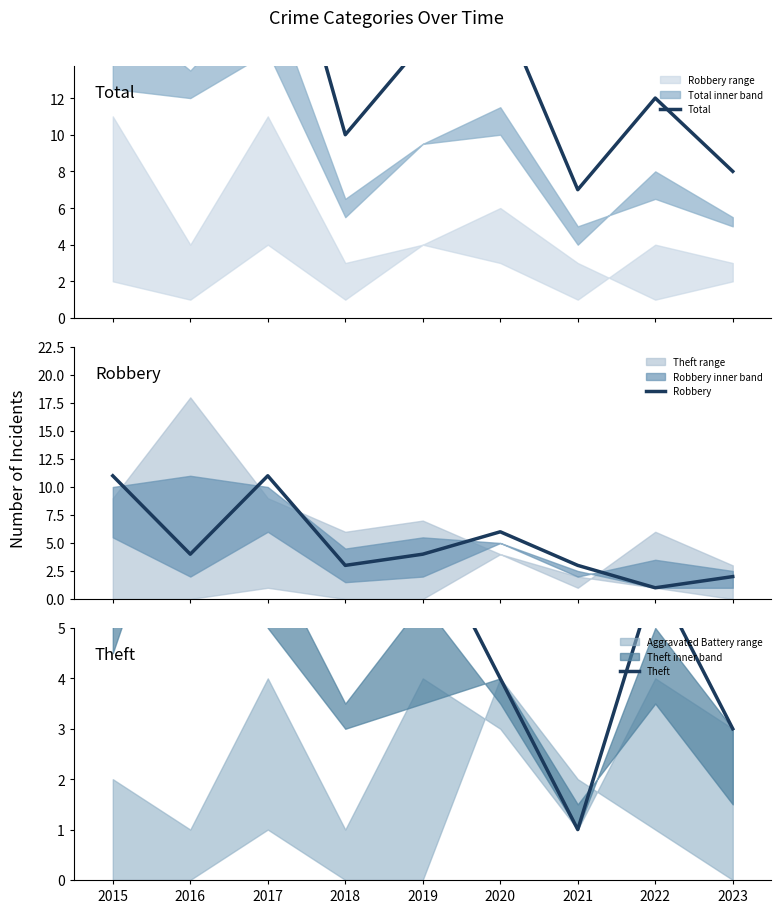

What is the sum of all Robbery values?

45